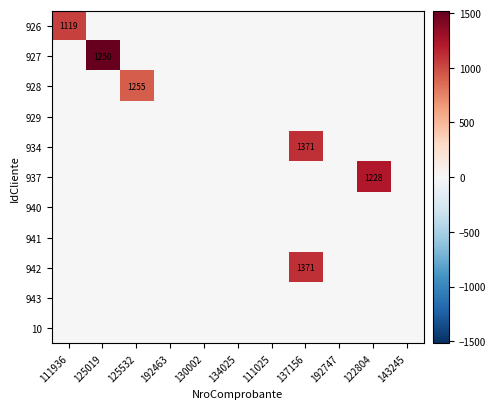

At 125019, list the series in order from largest to smallest.

927, 926, 928, 929, 934, 937, 940, 941, 942, 943, 10